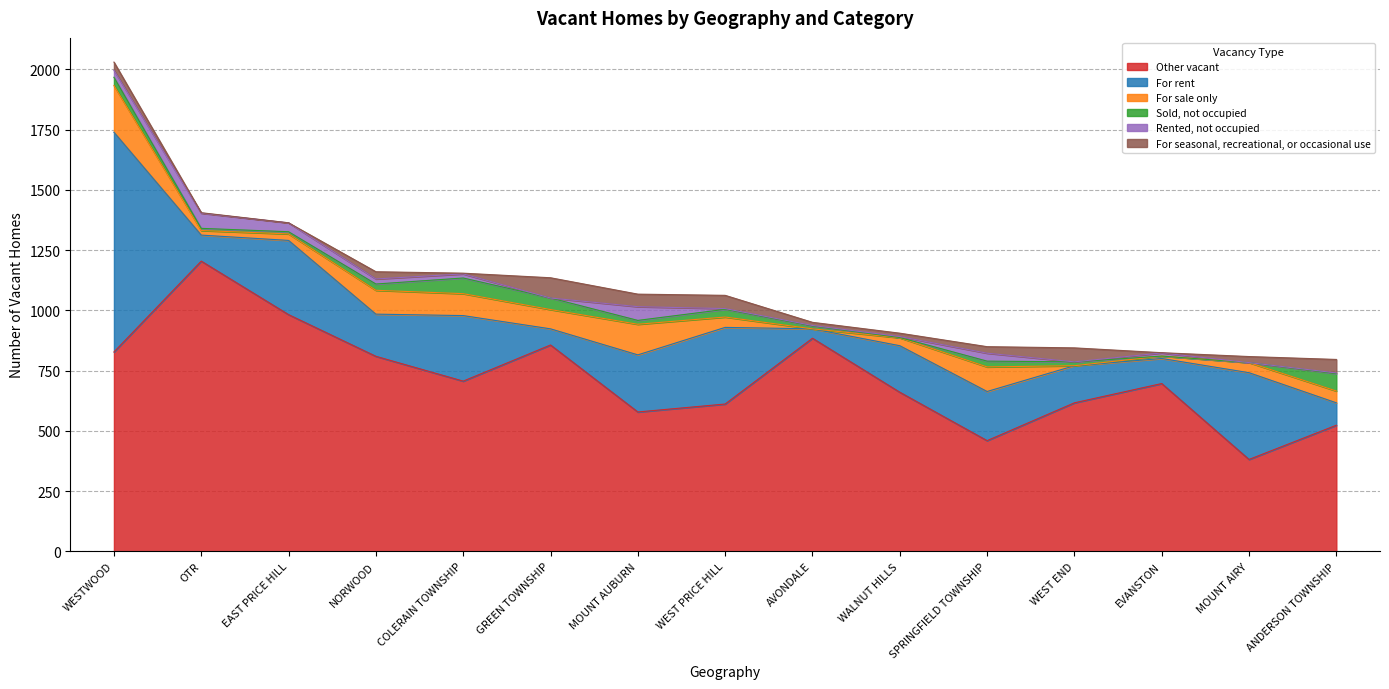

What is the label of the 1st point from the right?

ANDERSON TOWNSHIP